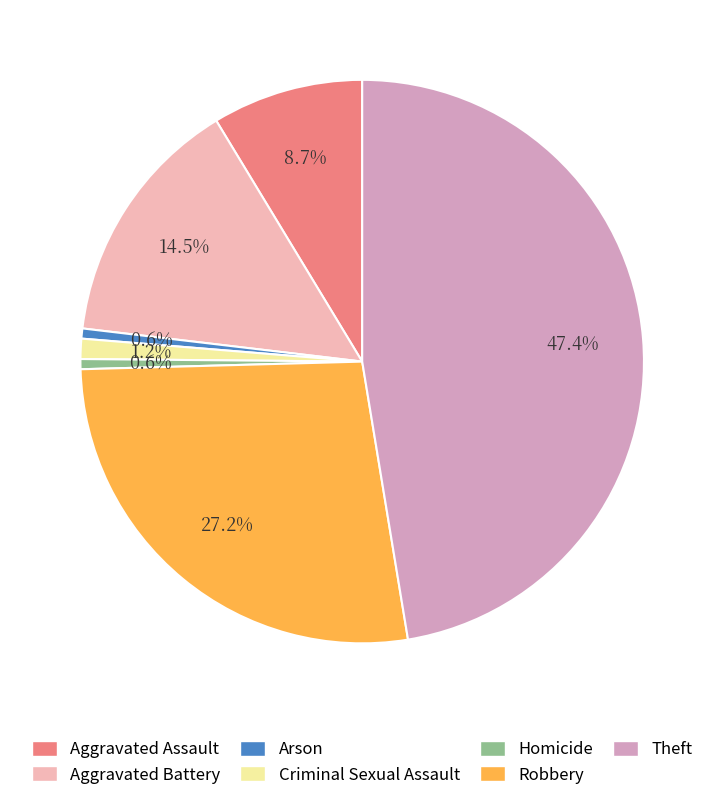

Count the number of slices in the pie.

7